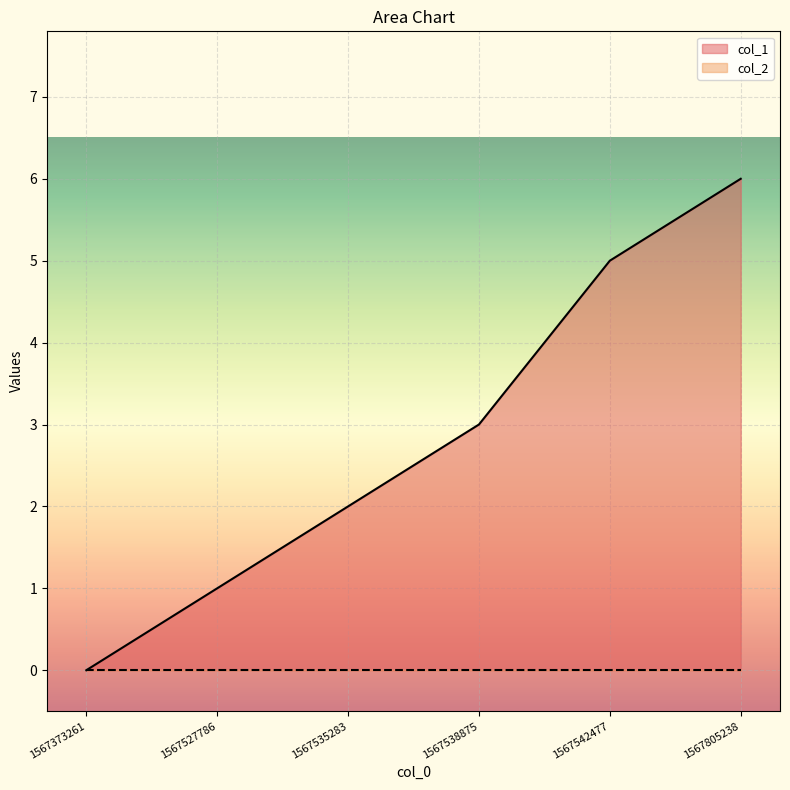

Rank the categories by value from highest to lowest.

1567805238, 1567542477, 1567538875, 1567535283, 1567527786, 1567373261